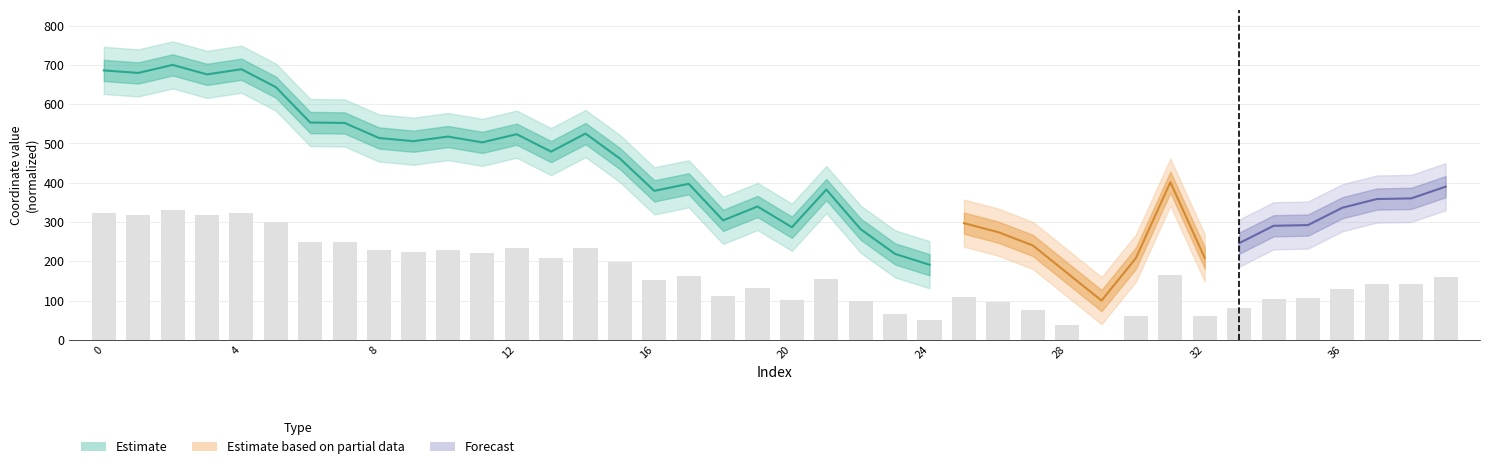

True or false: the data shows 53.9 at 25.

False